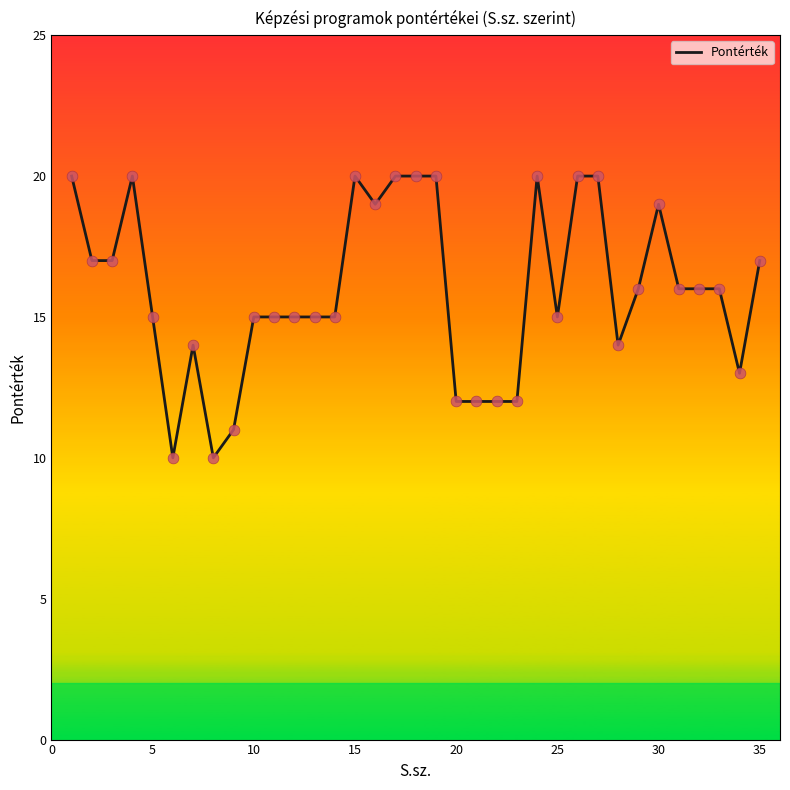

What is the greatest value displayed?

20